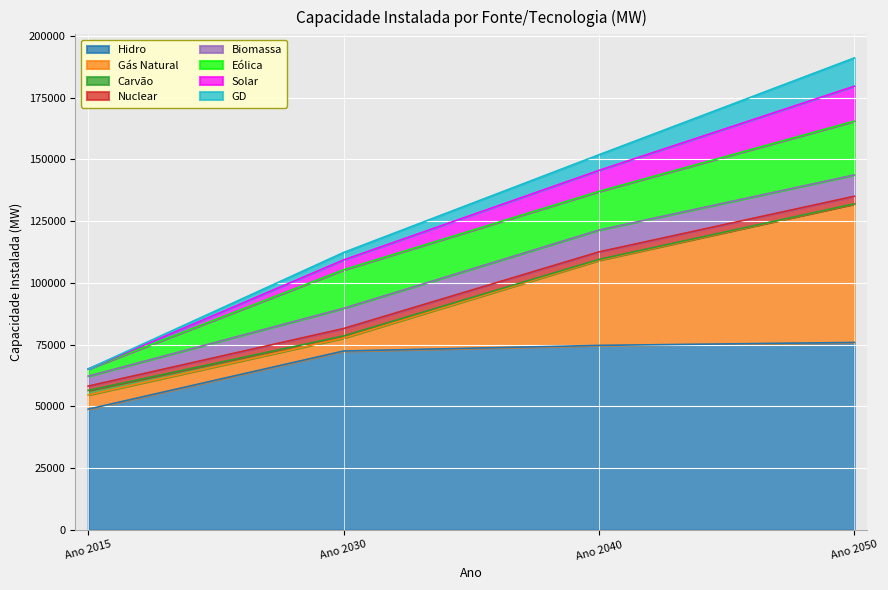

Does the chart display data point markers on the line(s)?

No